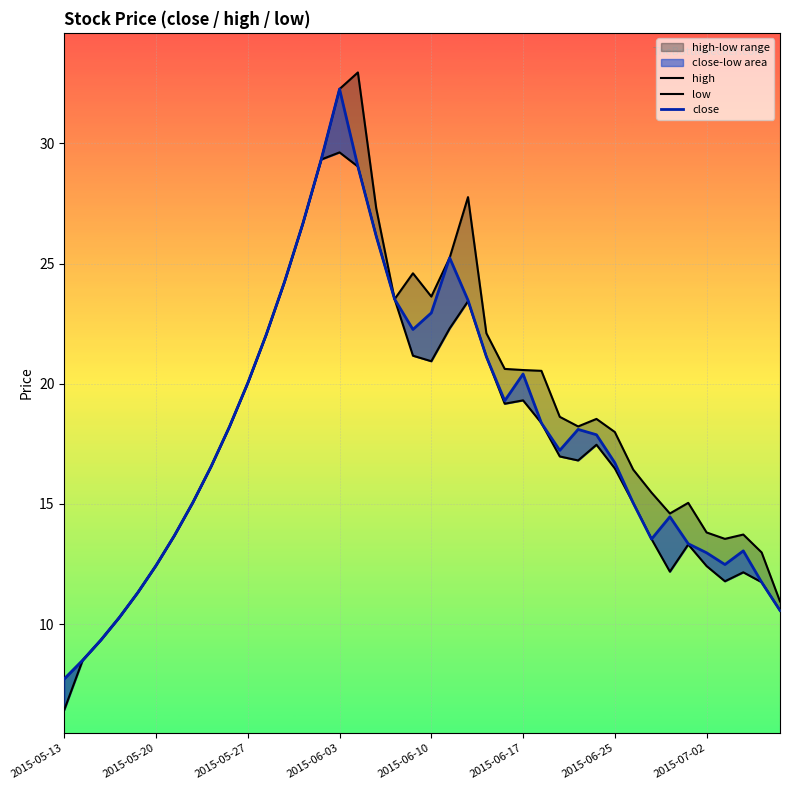

Reading right to left, extract all data points from this chart.

high: 10.9	13.0	13.7	13.5	13.8	15.0	14.6	15.5	16.4	18.0	18.5	18.2	18.6	20.5	20.6	20.6	22.1	27.8	25.2	23.6	24.6	23.5	27.3	33.0	32.3	29.3	26.7	24.2	22.0	20.0	18.2	16.6	15.1	13.7	12.4	11.3	10.3	9.3	8.5	7.7
low: 10.6	11.7	12.2	11.8	12.4	13.3	12.2	13.5	15.0	16.5	17.5	16.8	17.0	18.4	19.3	19.2	21.1	23.4	22.3	20.9	21.2	23.5	26.1	29.0	29.6	29.3	26.7	24.2	22.0	20.0	18.2	16.6	15.1	13.7	12.4	11.3	10.3	9.3	8.5	6.4
close: 10.6	11.7	13.0	12.5	13.0	13.3	14.5	13.5	15.0	16.7	17.9	18.1	17.2	18.4	20.4	19.3	21.1	23.5	25.2	22.9	22.3	23.5	26.1	29.0	32.3	29.3	26.7	24.2	22.0	20.0	18.2	16.6	15.1	13.7	12.4	11.3	10.3	9.3	8.5	7.7